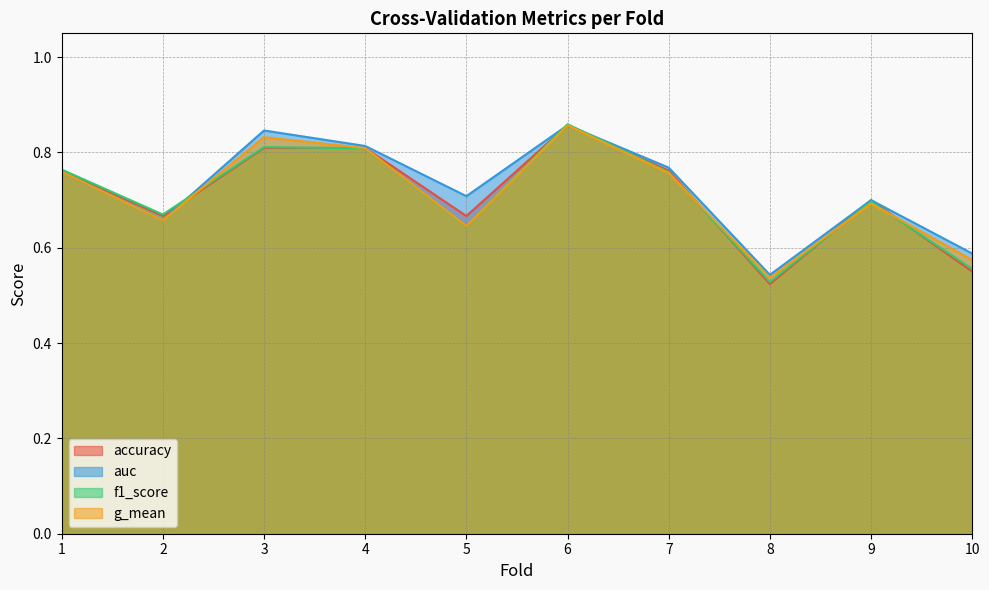

List the labels in order of f1_score value, largest first.

6, 3, 4, 1, 7, 9, 2, 5, 10, 8